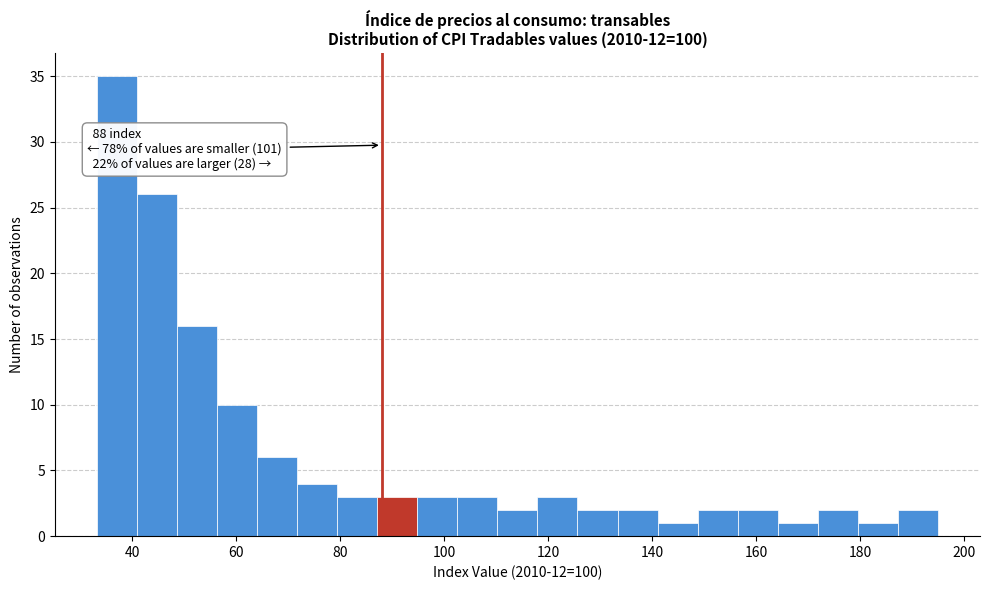

Around what value on the x-axis is the tallest bar? Give the approximate position of its centre, as read against the axis.

38